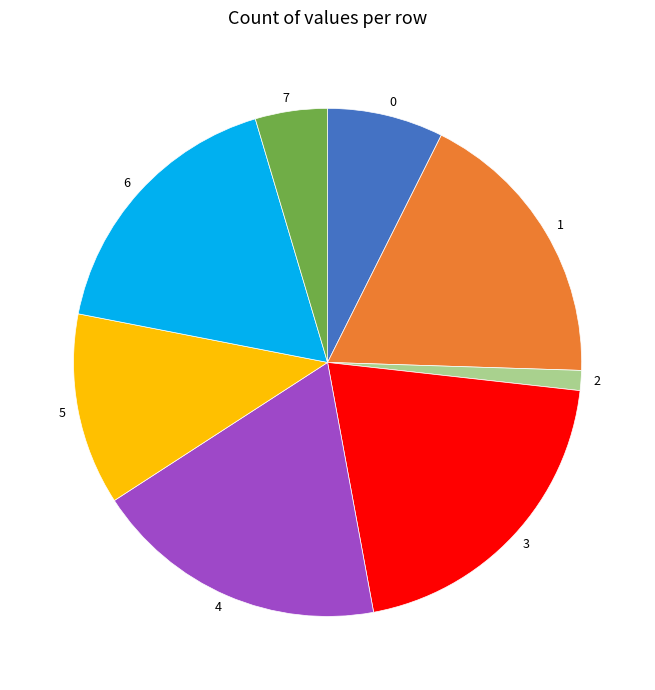

Is there a majority slice in this chart?

No